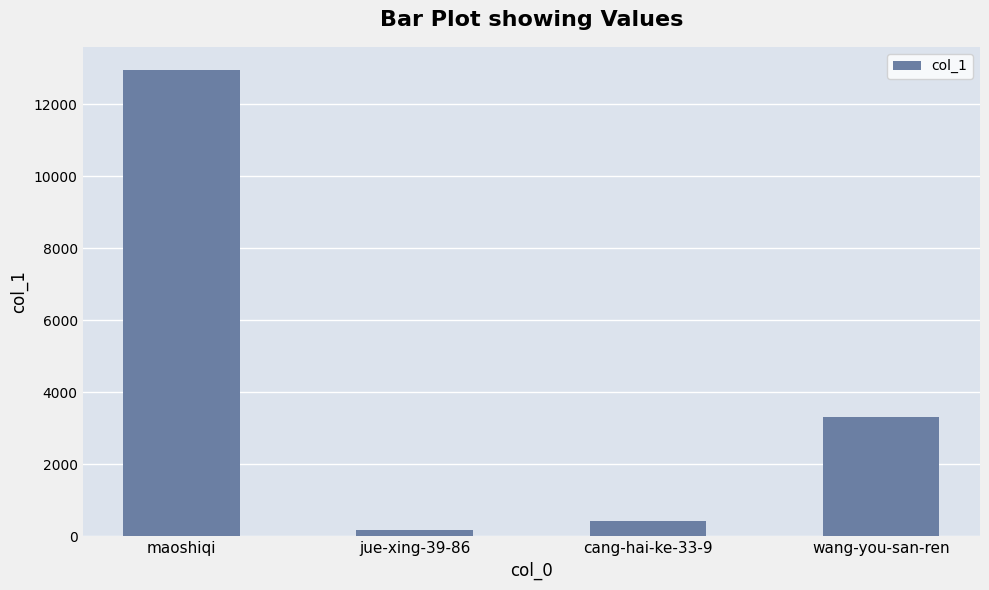

What is the difference between the second highest and second lowest values?

2891